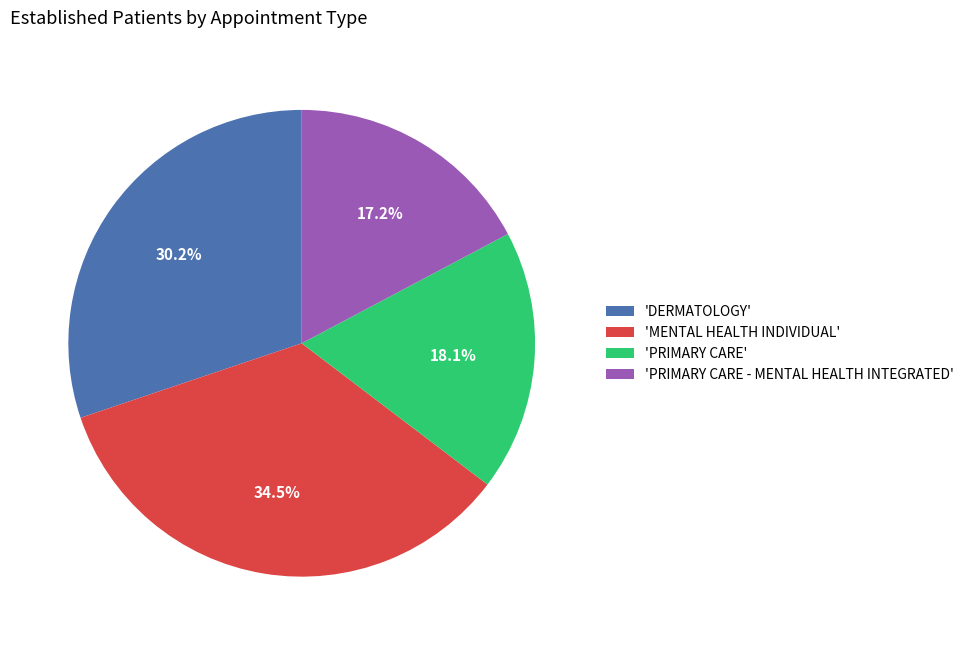

Which slice is the largest?

'MENTAL HEALTH INDIVIDUAL'